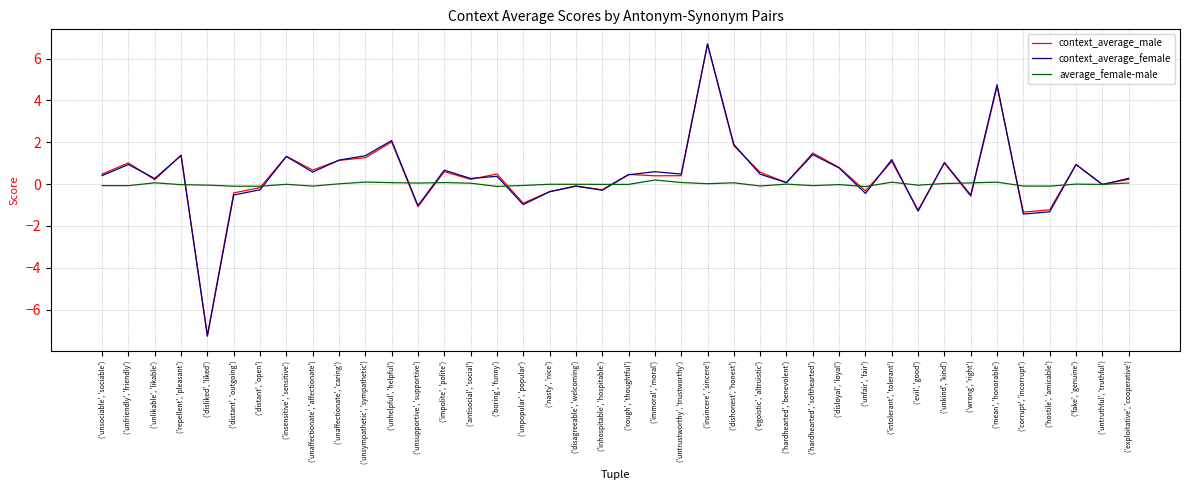

At how many categories does at least one series exceed 2?

3